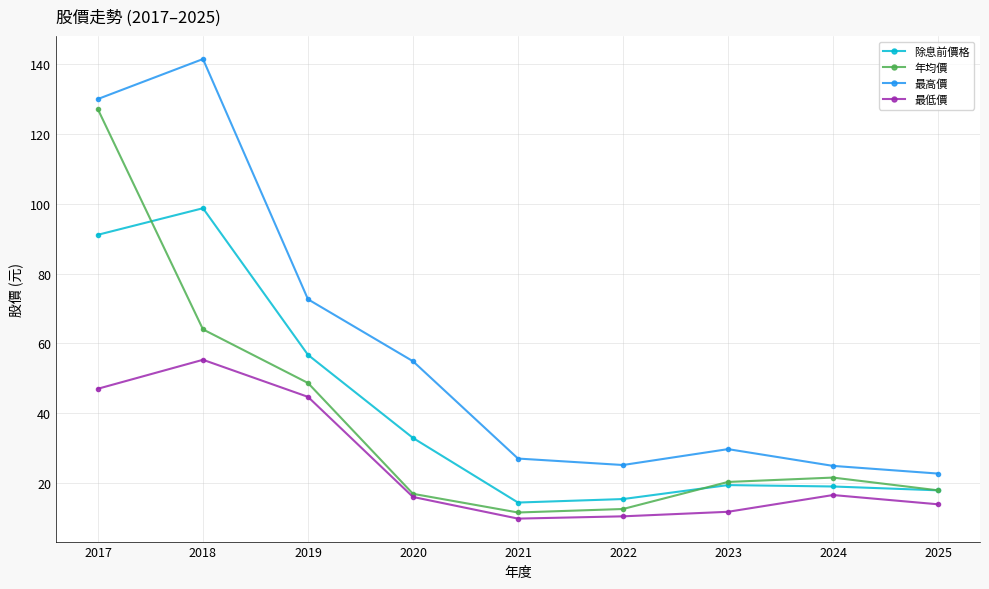

Is the value of 年均價 at 2019 greater than the value of 除息前價格 at 2024?

Yes